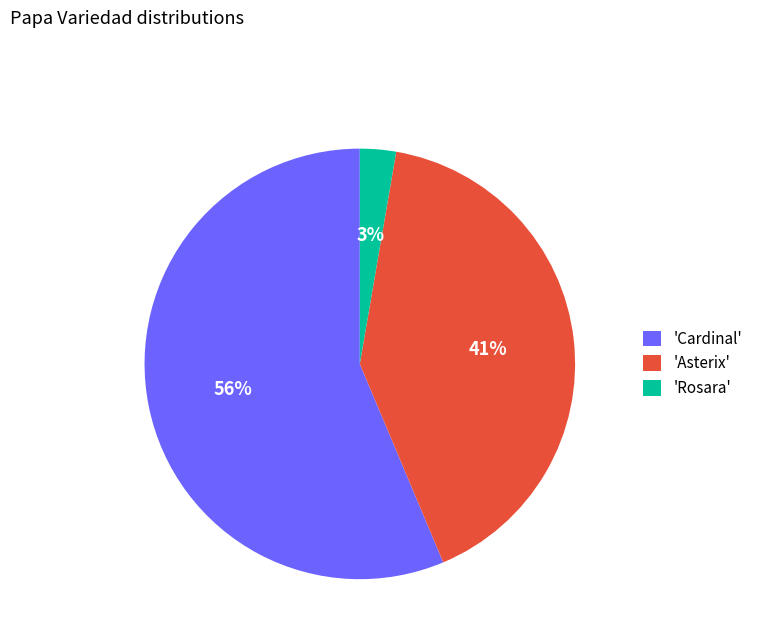

True or false: 'Cardinal' accounts for 64% of the total.

False